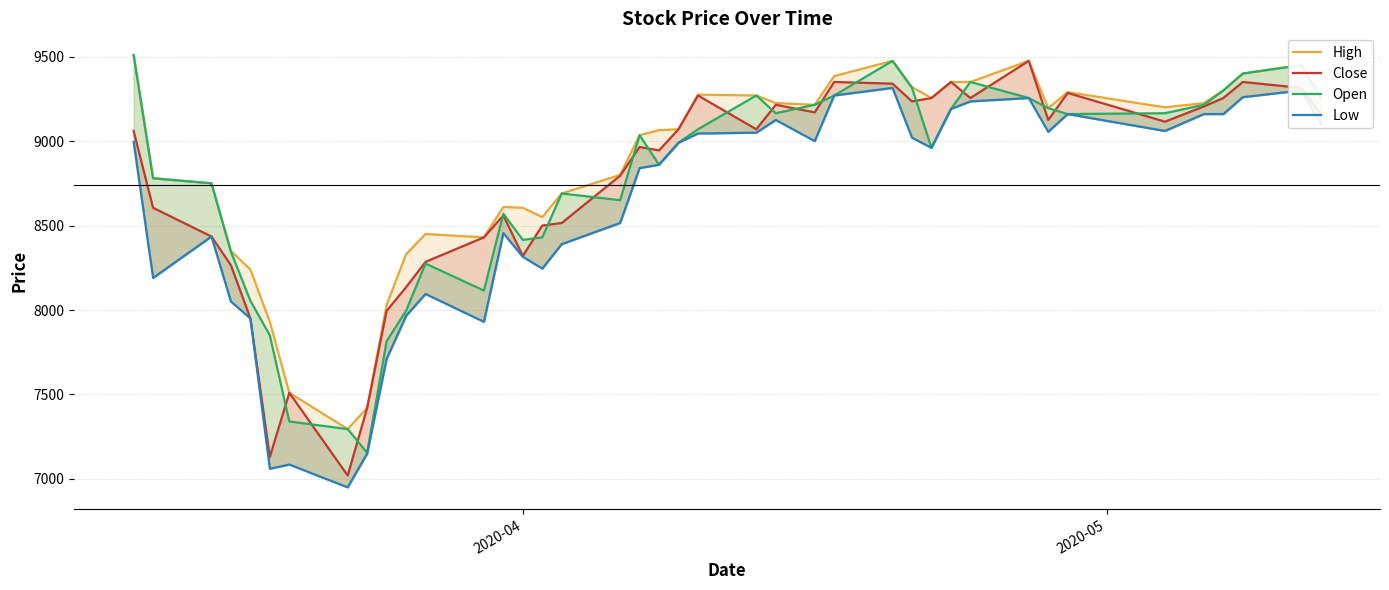

True or false: Open and Close cross at least once.

True